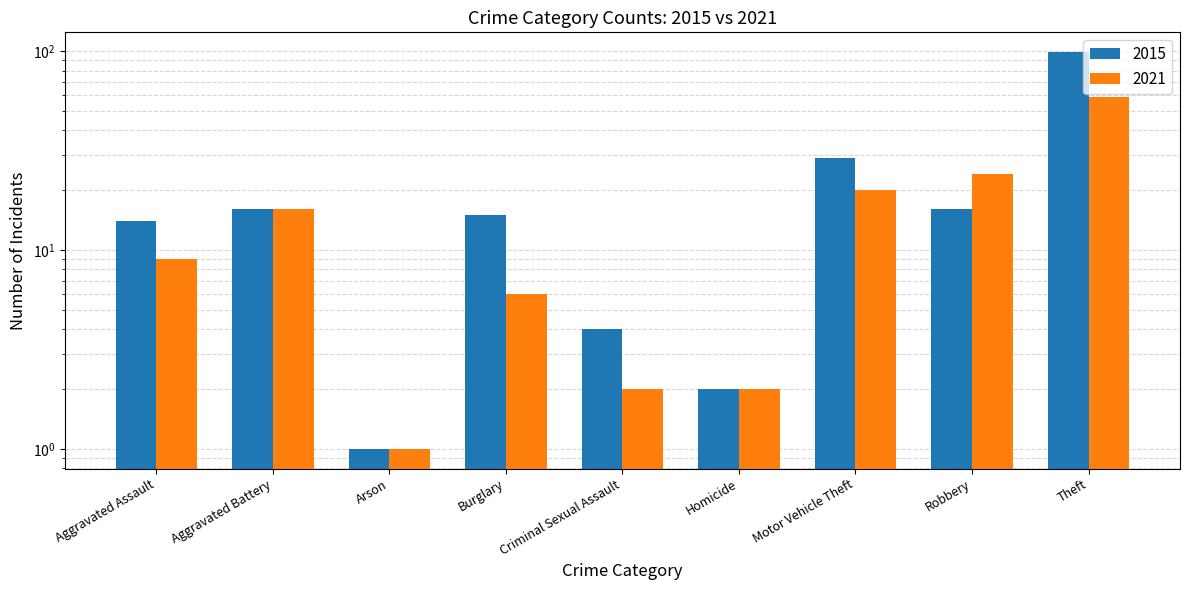

Reading left to right, extract all data points from this chart.

2015: Aggravated Assault=14	Aggravated Battery=16	Arson=1	Burglary=15	Criminal Sexual Assault=4	Homicide=2	Motor Vehicle Theft=29	Robbery=16	Theft=99
2021: Aggravated Assault=9	Aggravated Battery=16	Arson=1	Burglary=6	Criminal Sexual Assault=2	Homicide=2	Motor Vehicle Theft=20	Robbery=24	Theft=59